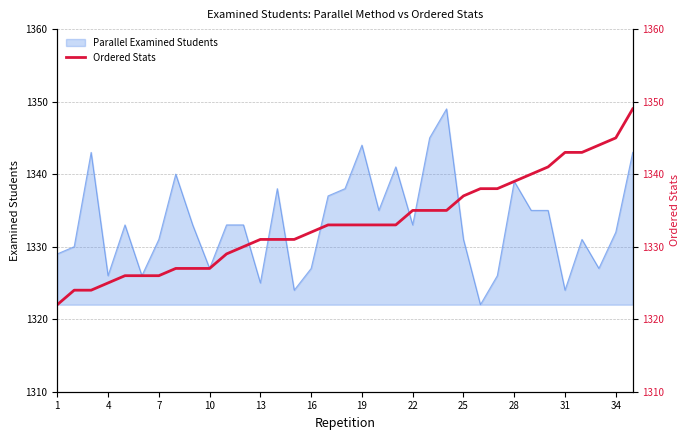

Count the number of categories in the chart.

35